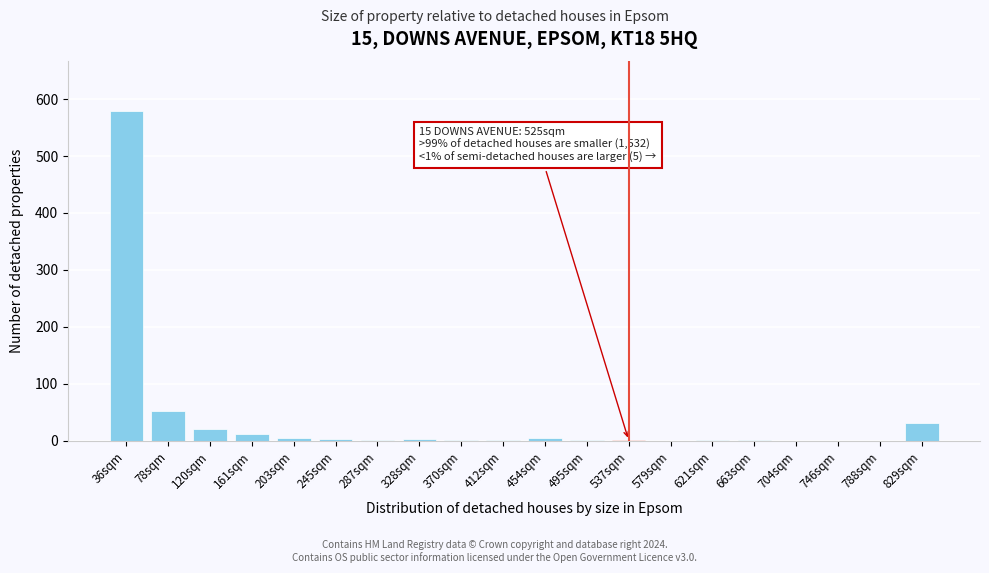

Between 120sqm and 579sqm, which is larger?

120sqm